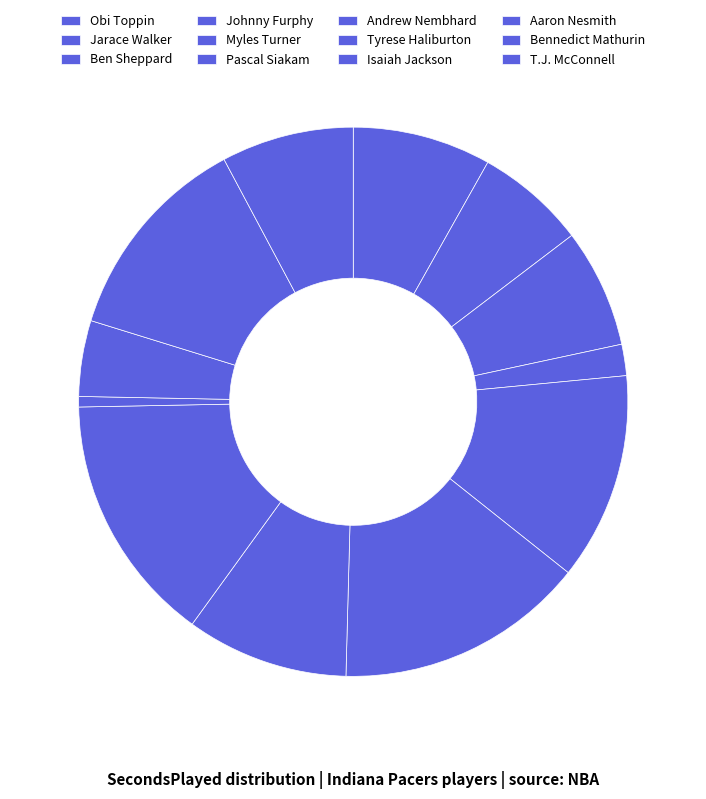

Does Bennedict Mathurin represent more than half of the total?

No